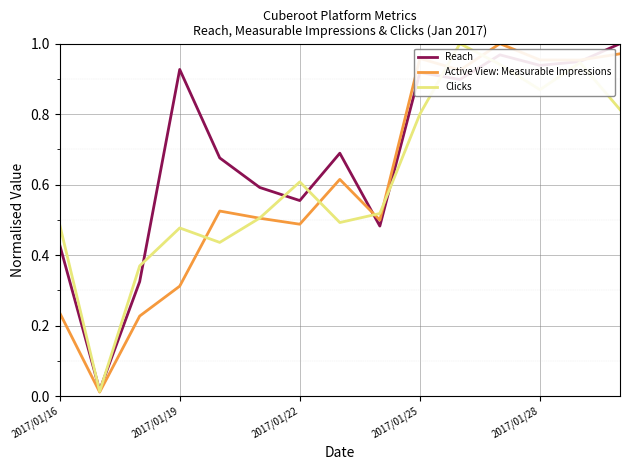

Which series has the largest total across all categories?

Reach